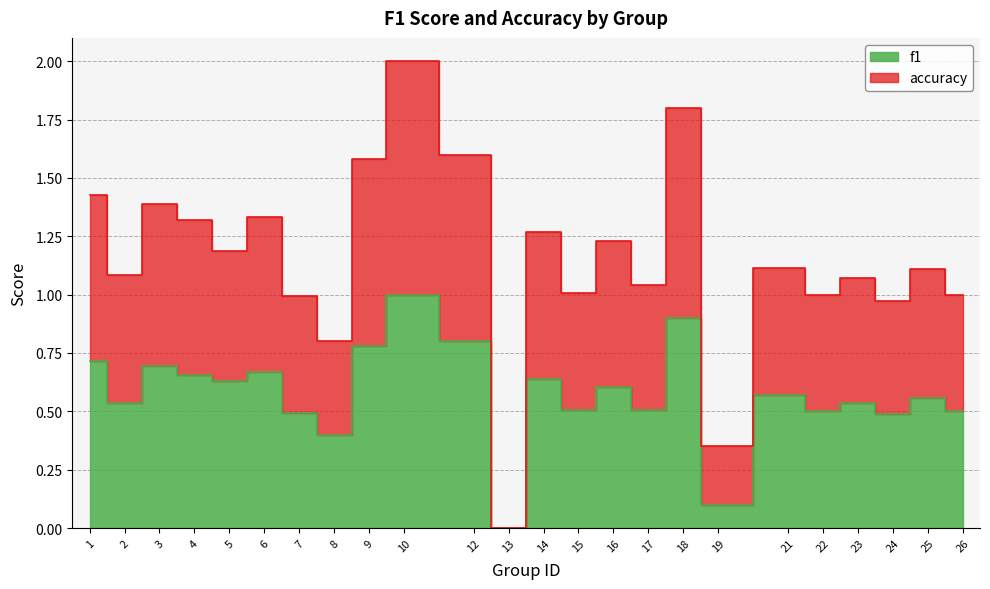

True or false: accuracy has a value of 1.0 at 22.

True